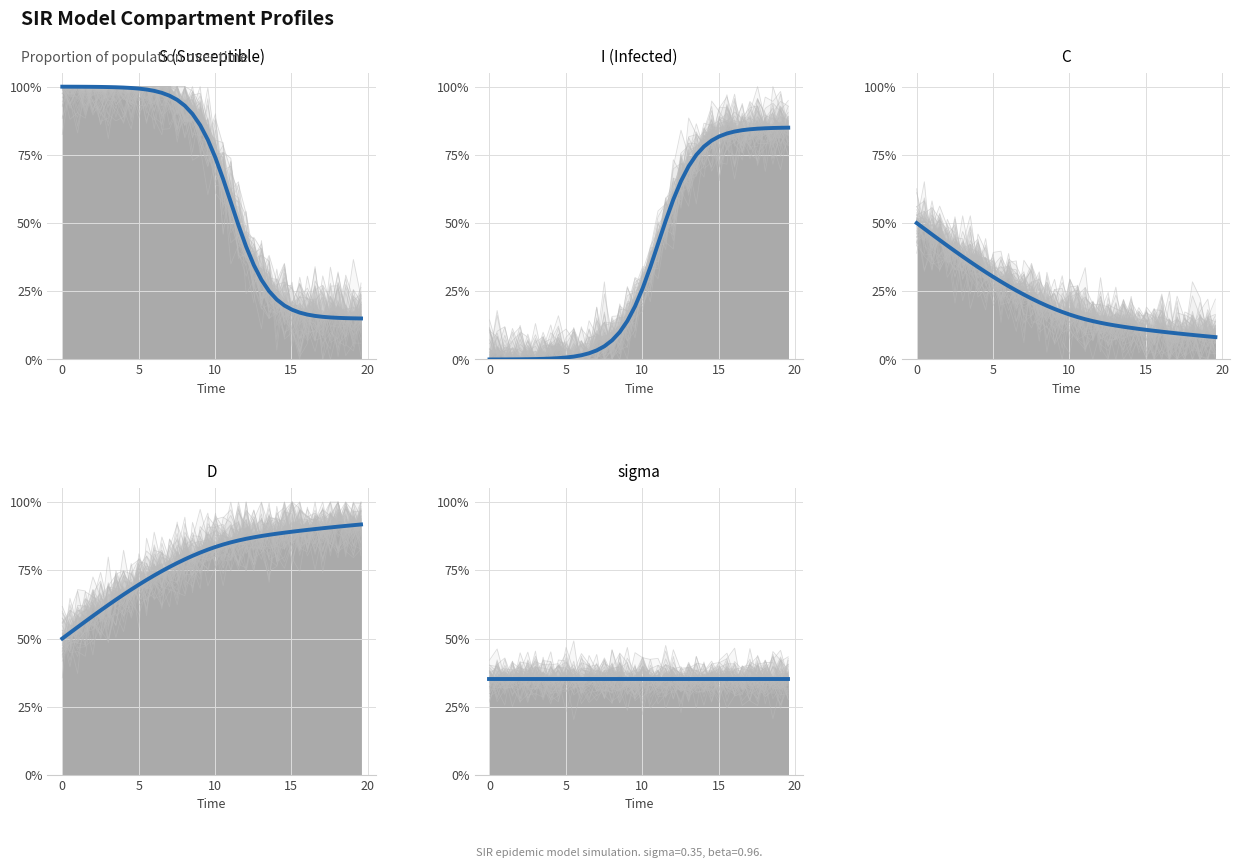

True or false: C and S (Susceptible) cross at least once.

False